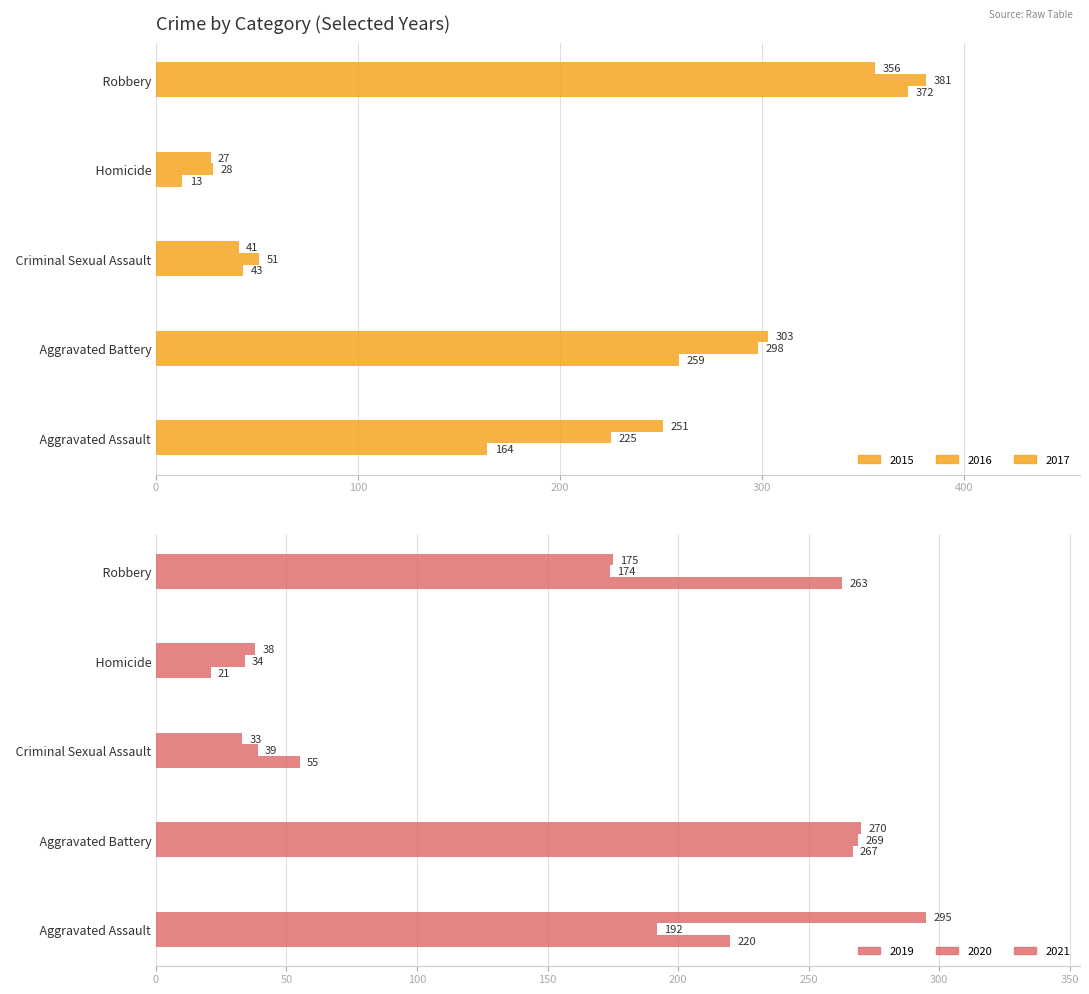

Reading left to right, transcribe all the data shown in this chart.

2015: 164	259	43	13	372
2016: 225	298	51	28	381
2017: 251	303	41	27	356
2019: 220	267	55	21	263
2020: 192	269	39	34	174
2021: 295	270	33	38	175